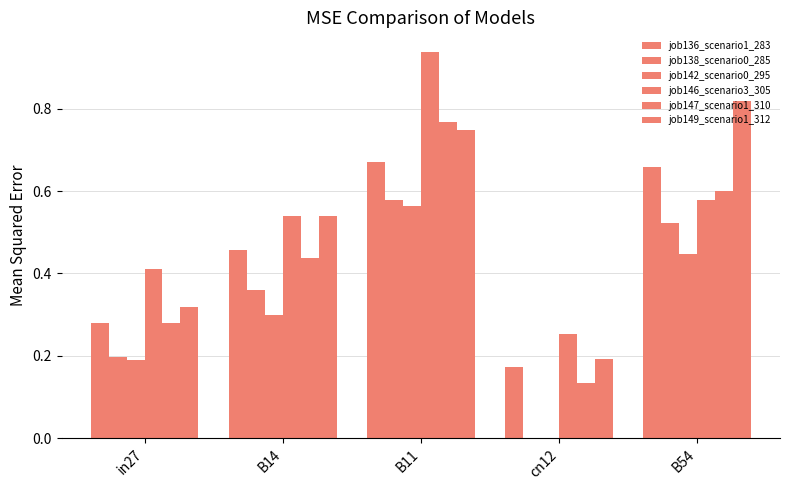

Reading left to right, what are all the values shown in this chart?

job136_scenario1_283: in27=0.3	B14=0.5	B11=0.7	cn12=0.2	B54=0.7
job138_scenario0_285: in27=0.2	B14=0.4	B11=0.6	cn12=0.0	B54=0.5
job142_scenario0_295: in27=0.2	B14=0.3	B11=0.6	cn12=0.0	B54=0.4
job146_scenario3_305: in27=0.4	B14=0.5	B11=0.9	cn12=0.3	B54=0.6
job147_scenario1_310: in27=0.3	B14=0.4	B11=0.8	cn12=0.1	B54=0.6
job149_scenario1_312: in27=0.3	B14=0.5	B11=0.7	cn12=0.2	B54=0.8